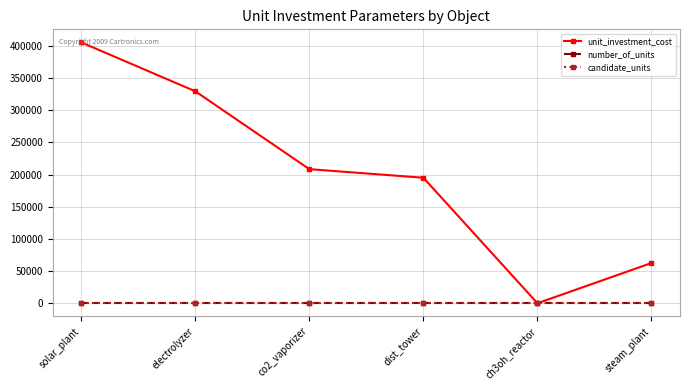

Which label corresponds to the largest value in the chart?

solar_plant